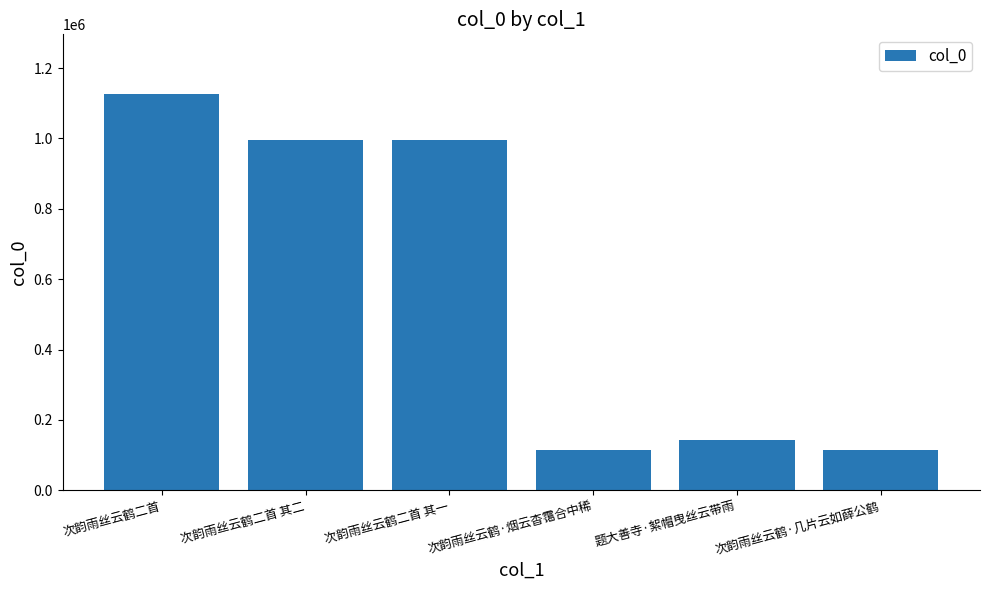

What is the smallest value displayed?

113475